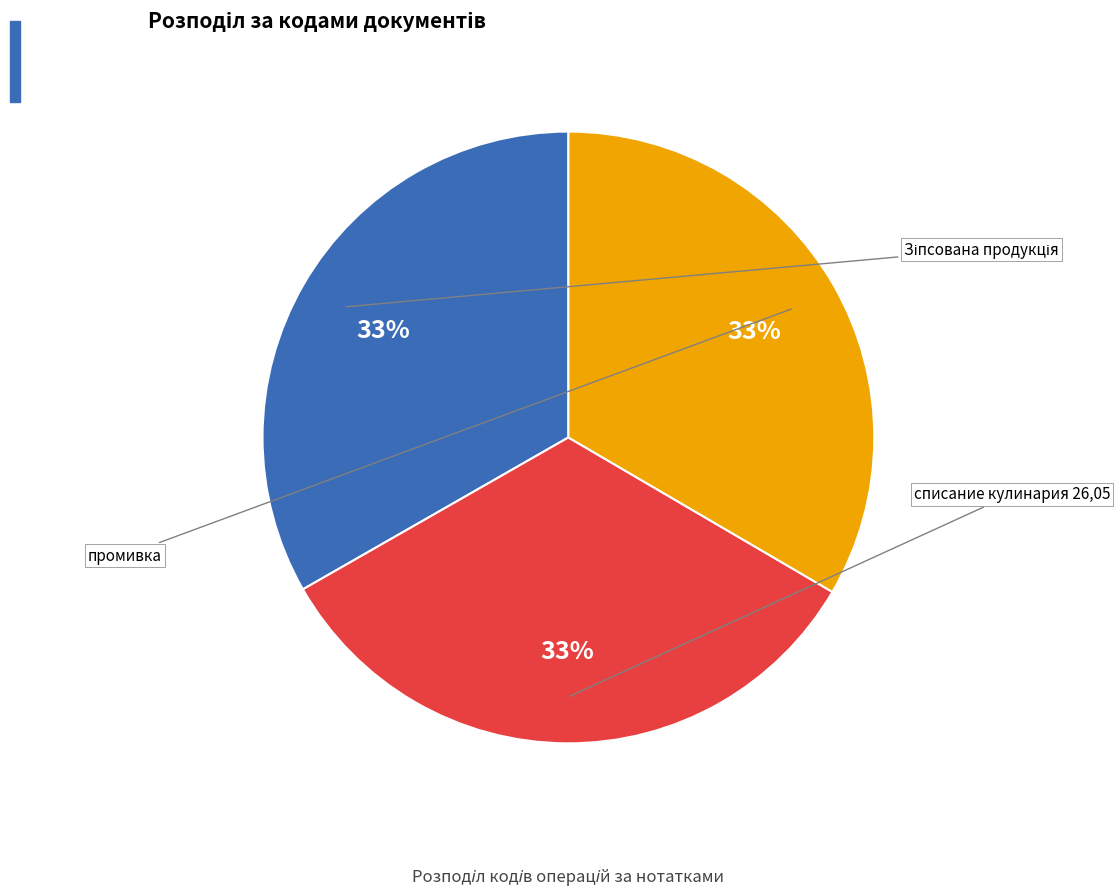

Is there any slice that represents more than half of the pie?

No